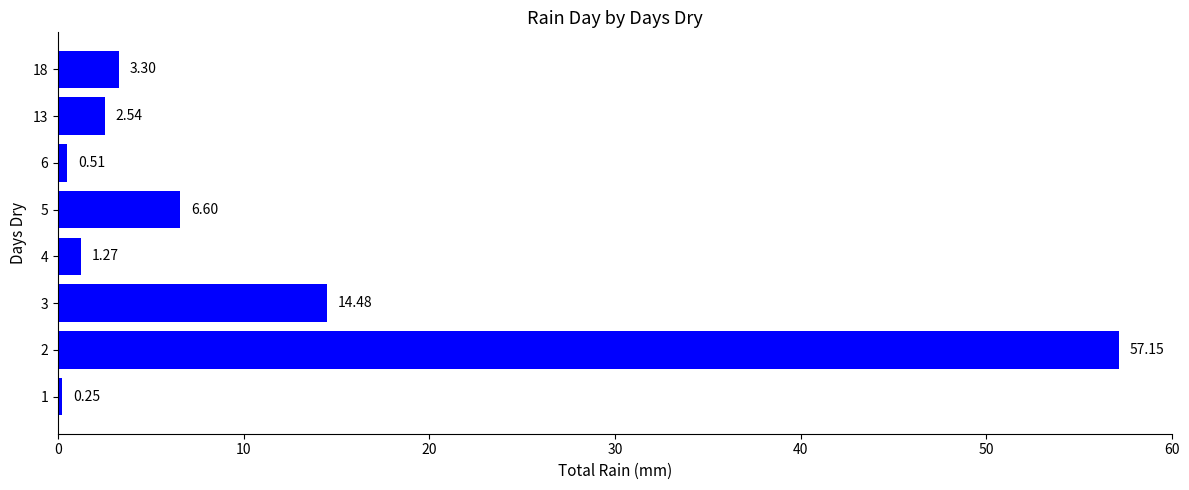

List the labels in order of value, smallest first.

1, 6, 4, 13, 18, 5, 3, 2